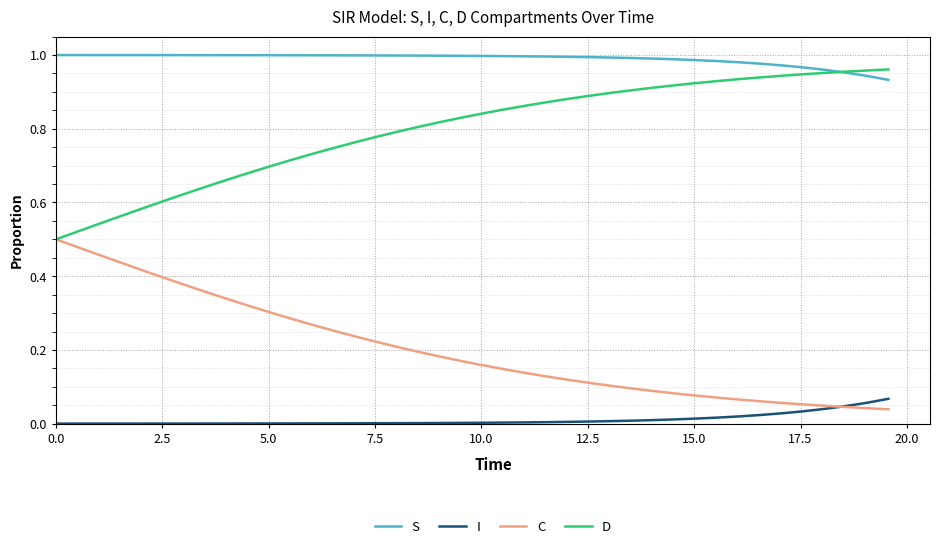

Rank the series by their average value, from lowest to highest.

I, C, D, S